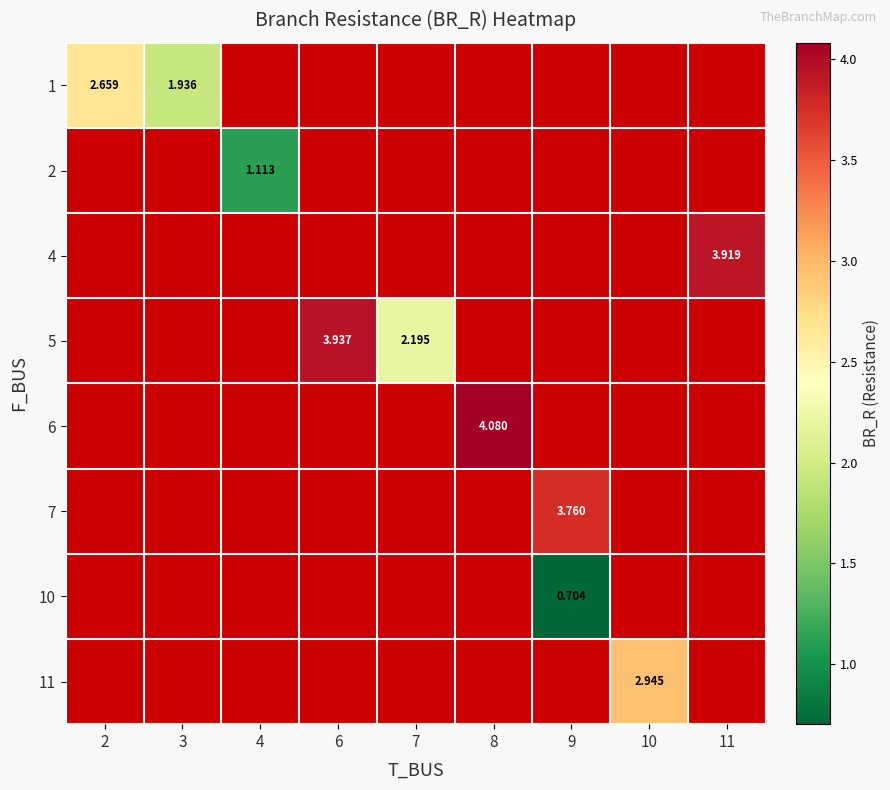

Rank the series by their average value, from highest to lowest.

1, 2, 4, 5, 6, 7, 10, 11